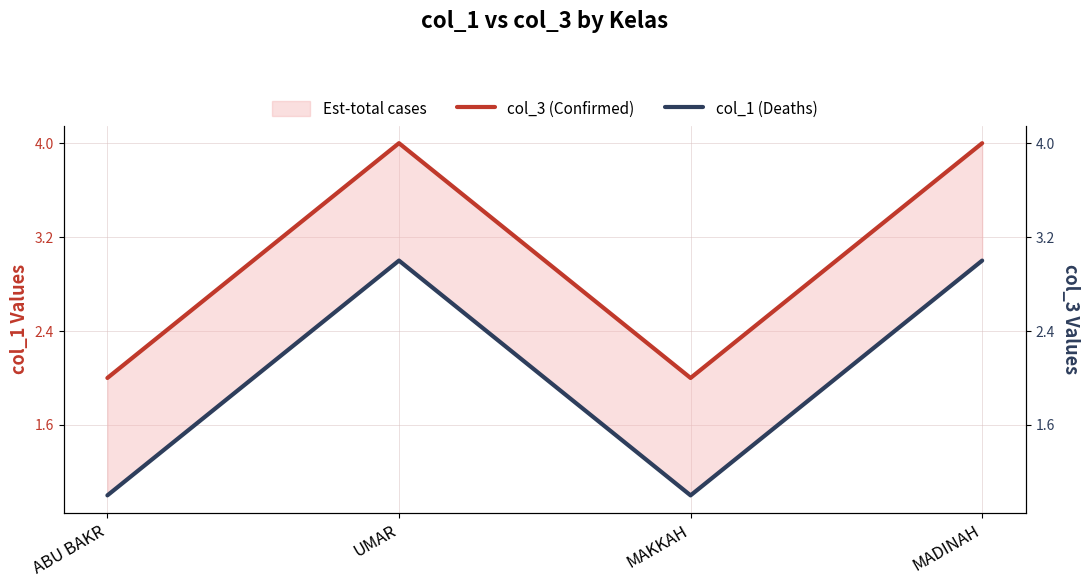

List the series in order of their overall mean, highest first.

col_3 (Confirmed), col_1 (Deaths)